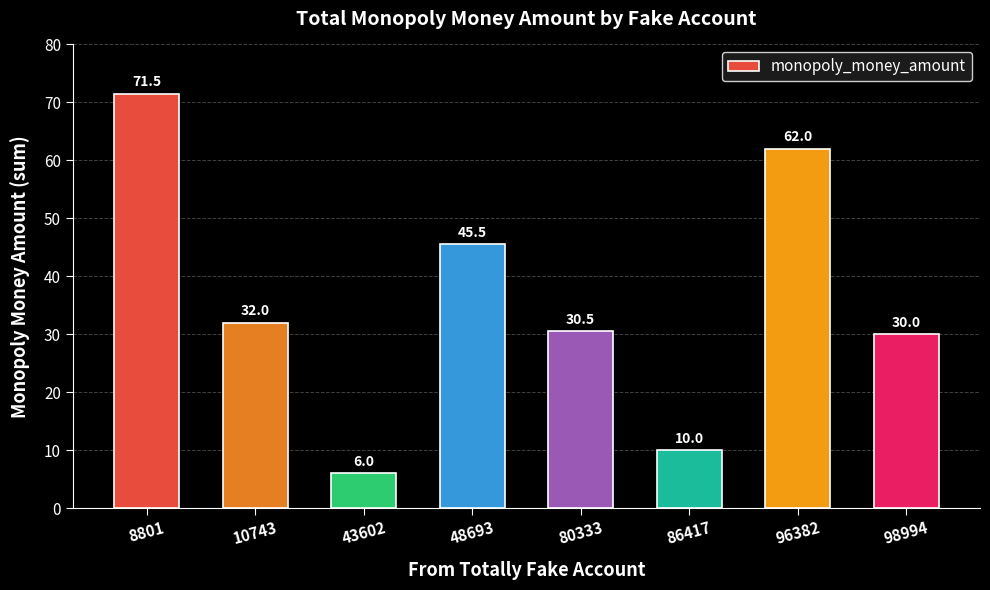

Does the chart contain stacked bars?

No